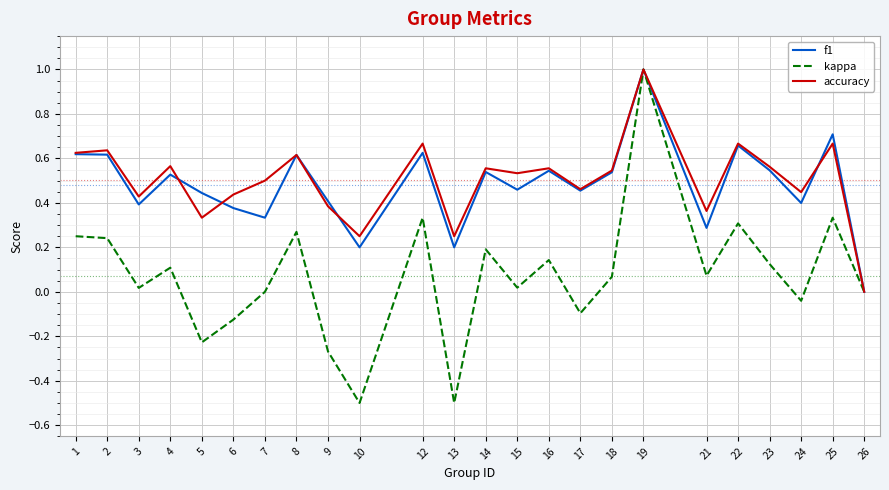

Is this an area chart (filled region under the line)?

No